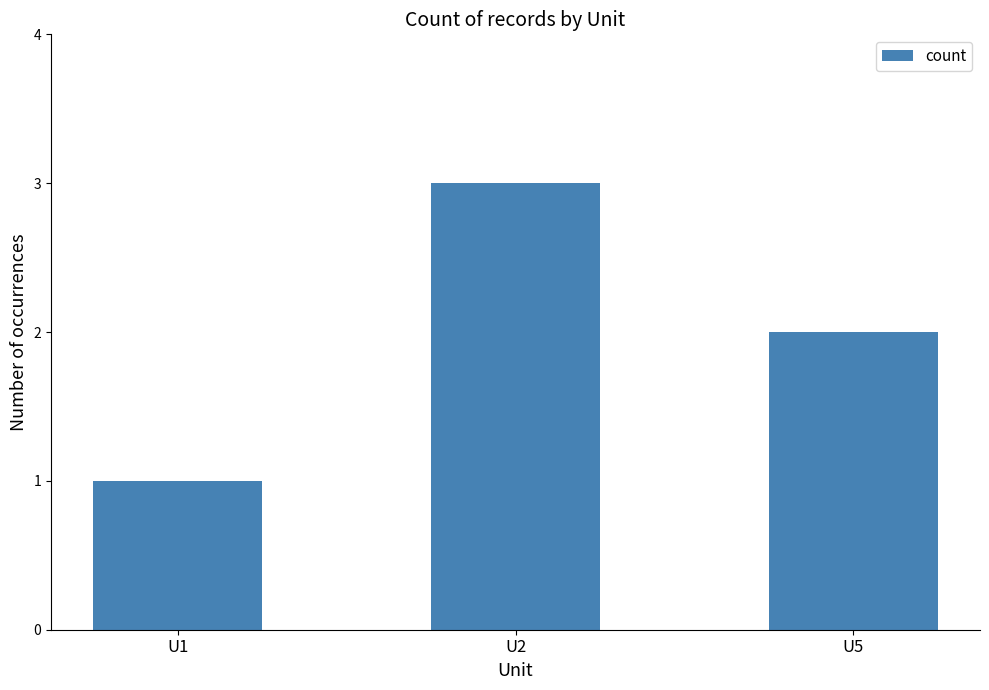

Count the number of data series in this chart.

1